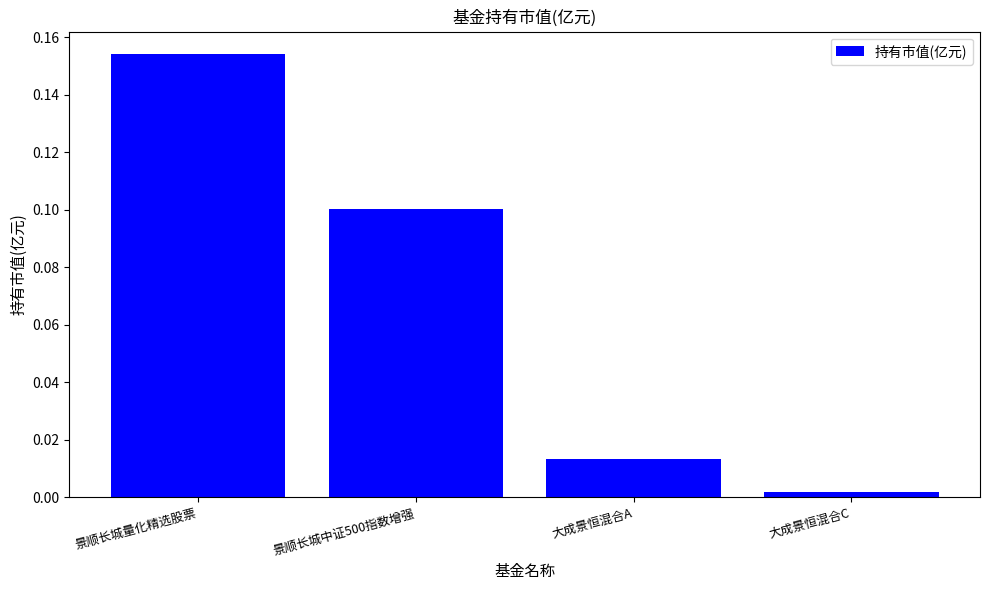

At which label is the value closest to 0?

大成景恒混合C